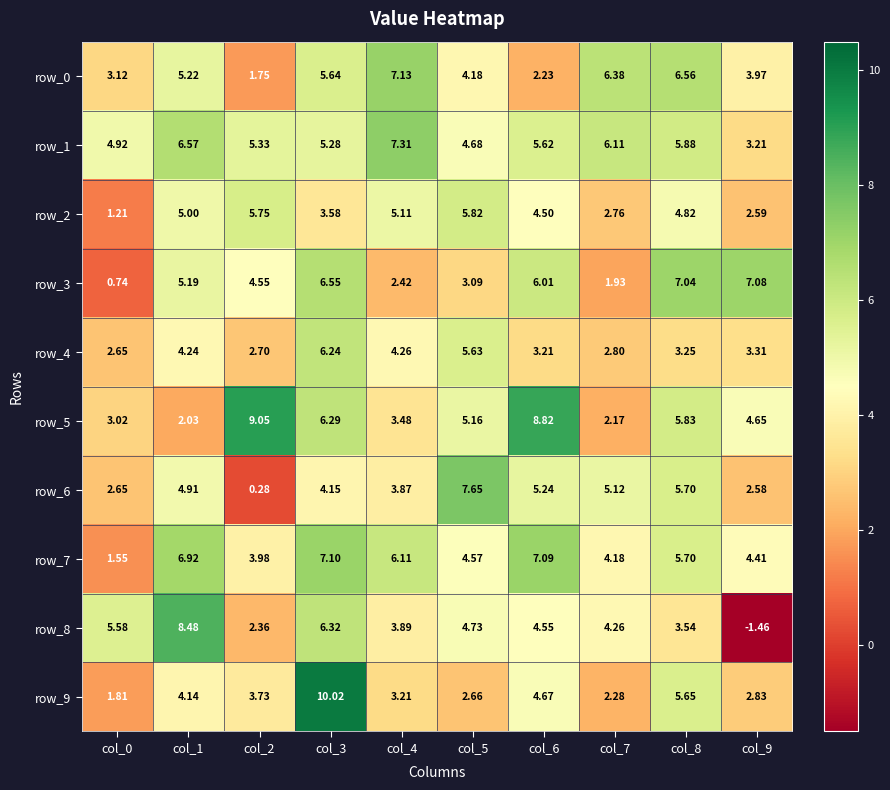

Count the number of categories in the chart.

10